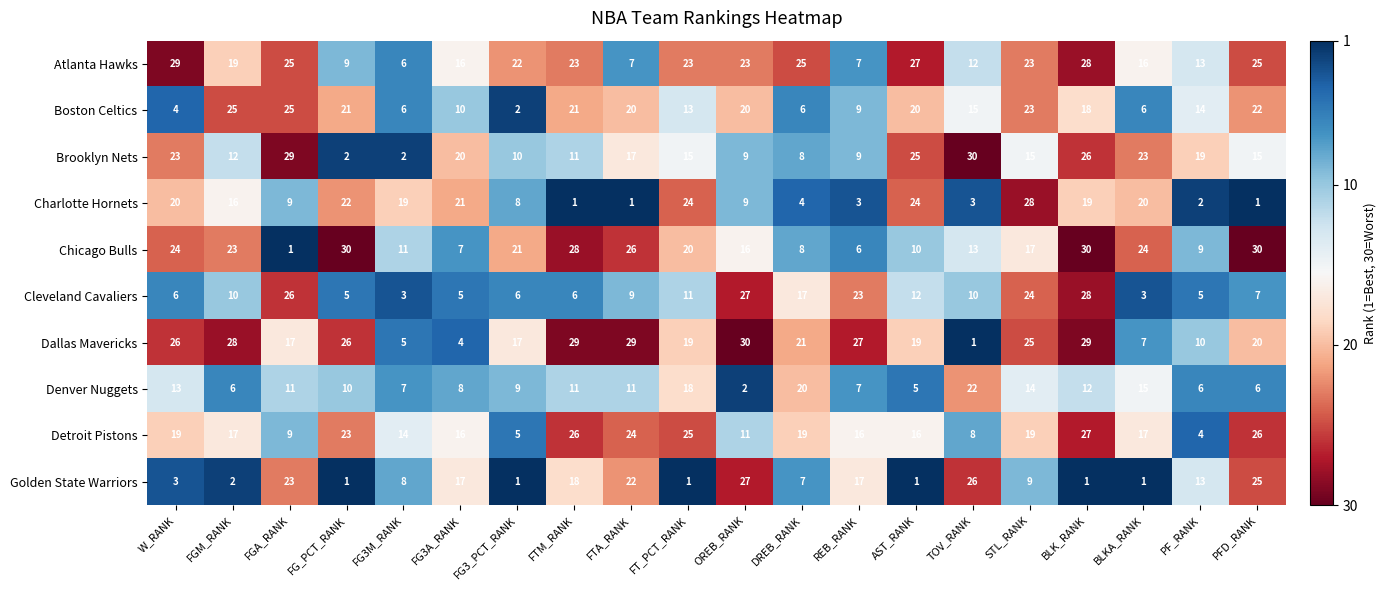

Where is Charlotte Hornets nearest to the value 14?

FGM_RANK